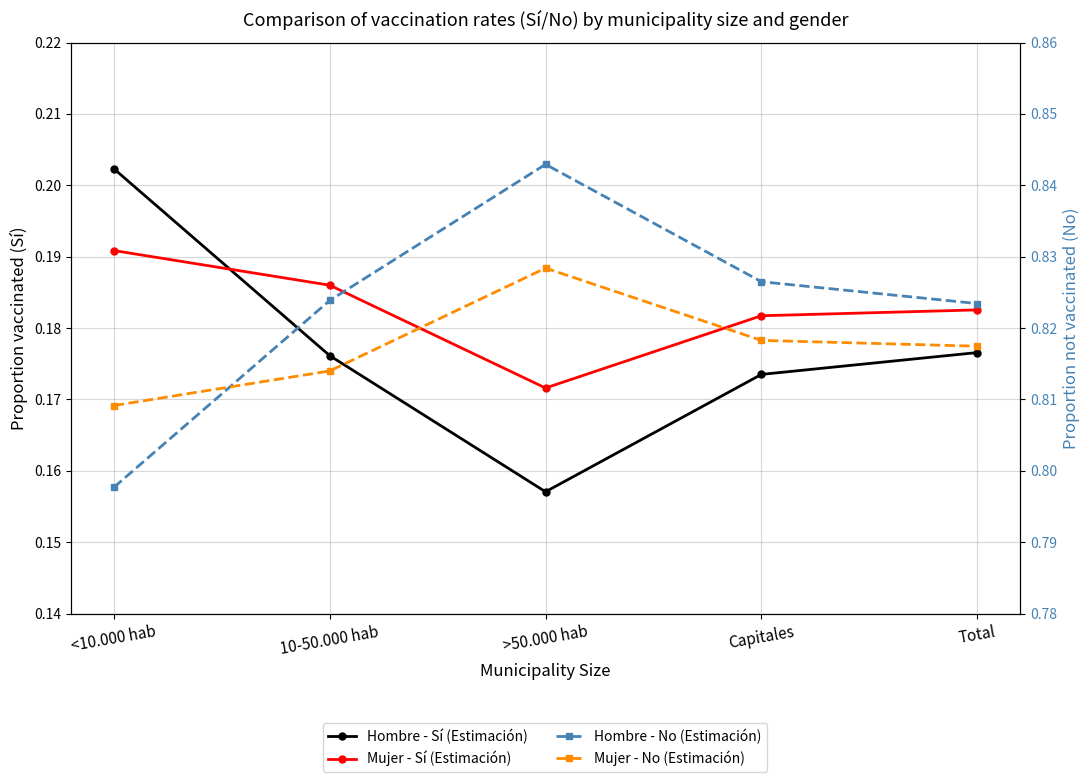

What is the label of the 4th point from the right?

10-50.000 hab